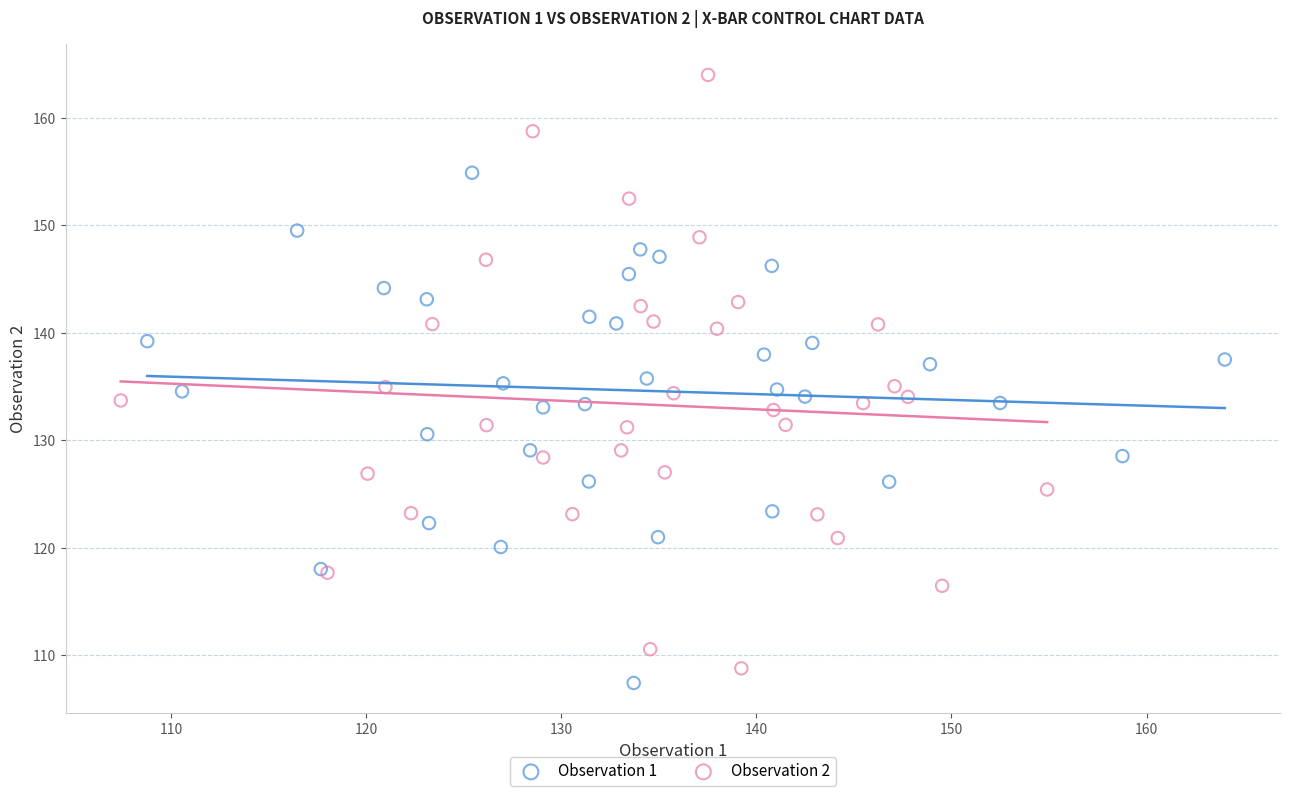

Which series has the widest spread of Y values?

Observation 2